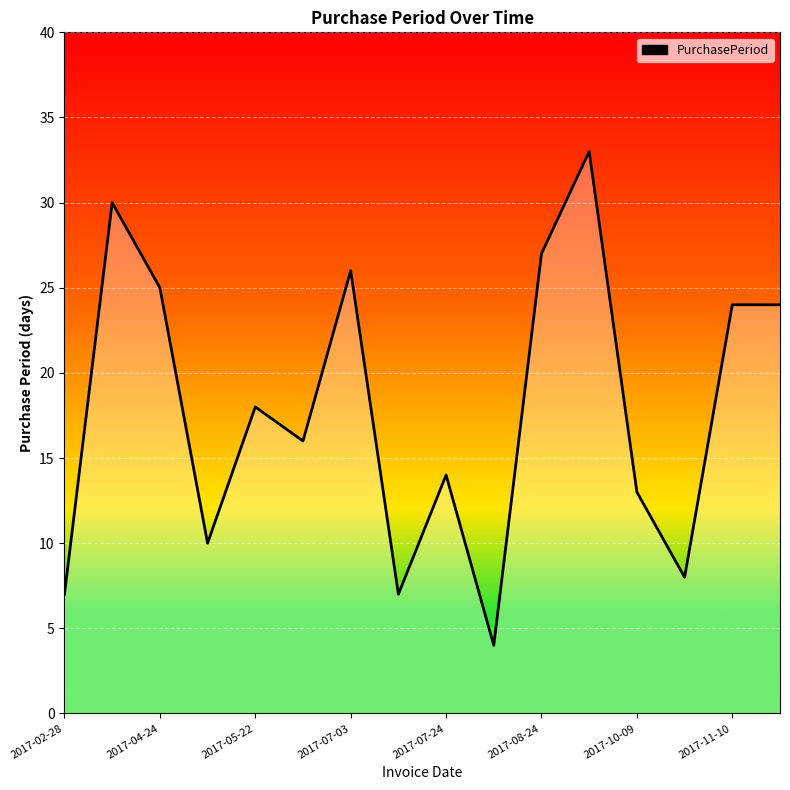

What is the greatest value displayed?

33